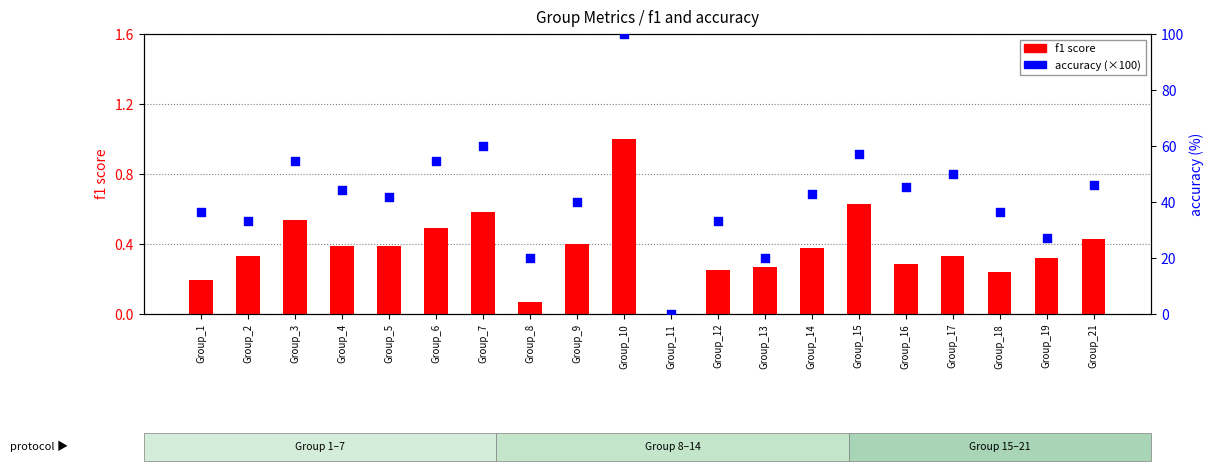

Which series has the largest total across all categories?

accuracy (×100)